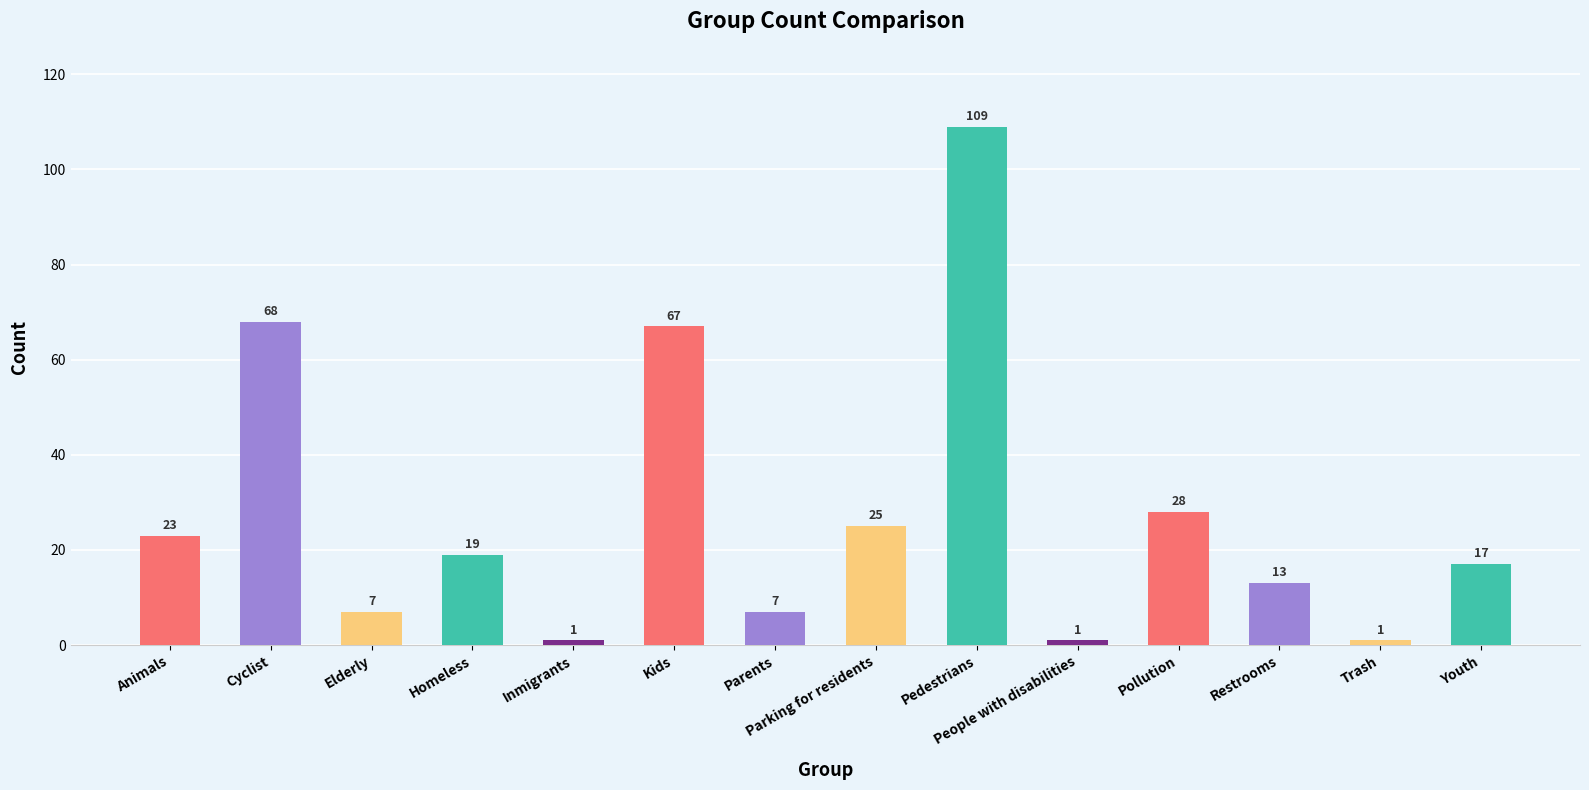

Approximately how many times larger is the value at Pollution compared to Trash?

28.0